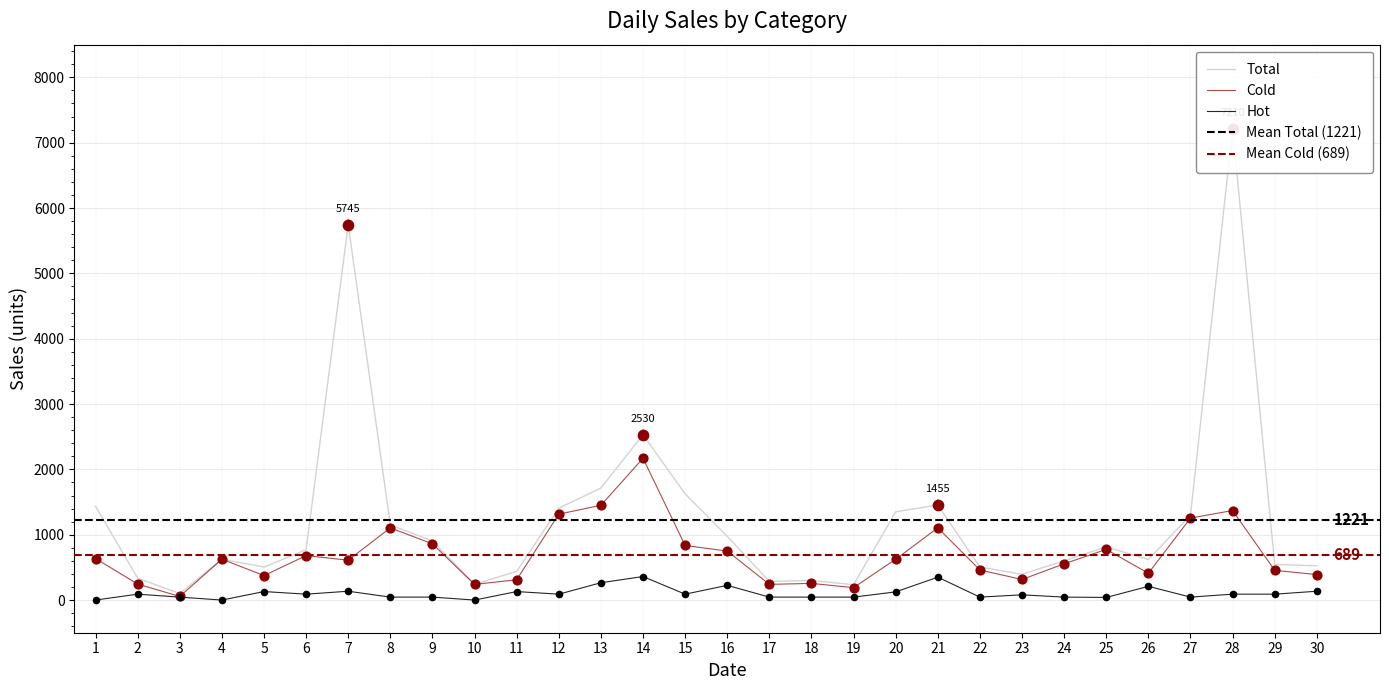

What are all the series names shown in the legend?

Total, Cold, Hot